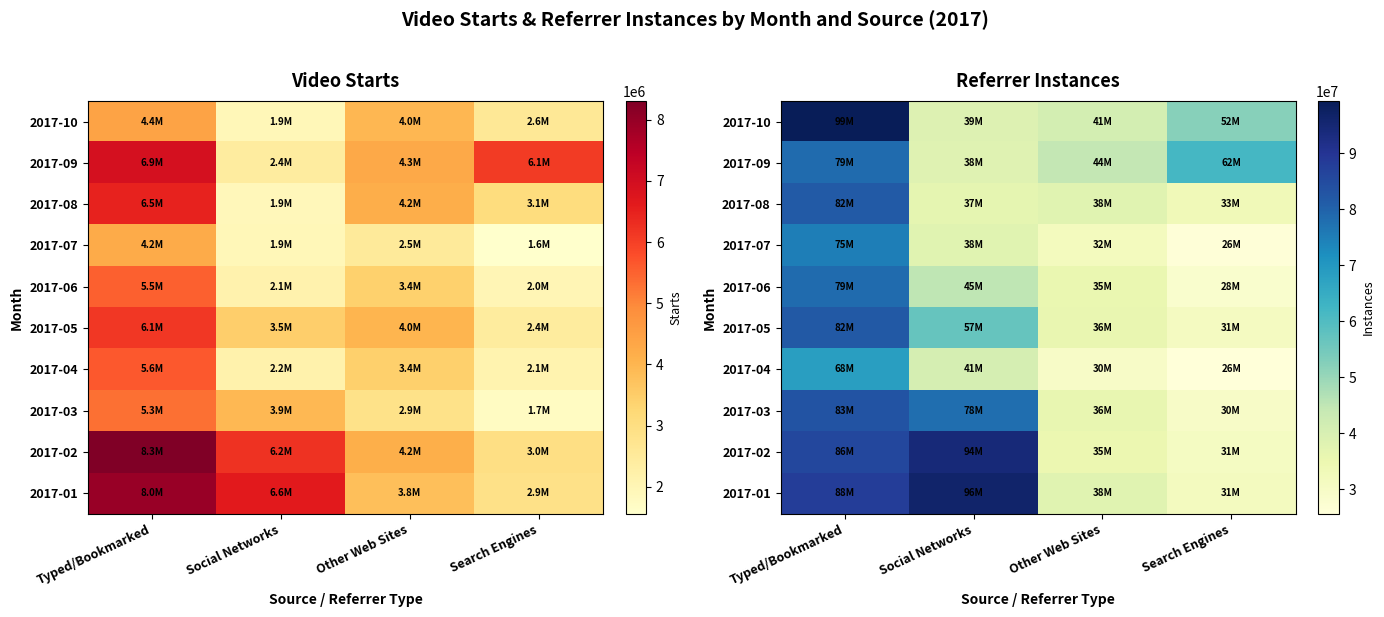

List the series in order of their peak value, highest first.

2017-10, 2017-01, 2017-02, 2017-03, 2017-05, 2017-08, 2017-06, 2017-09, 2017-07, 2017-04